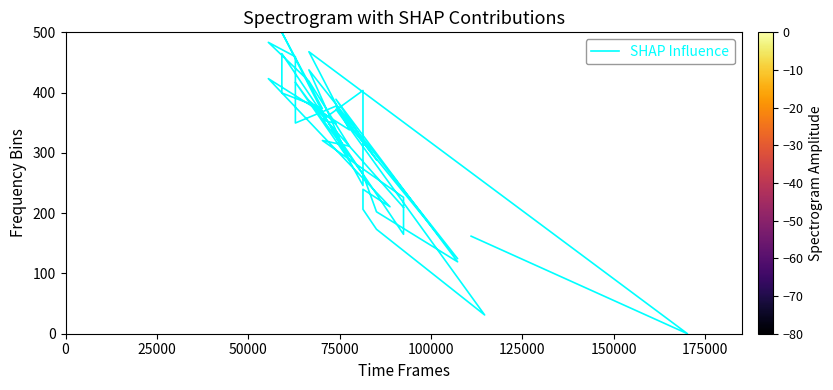

True or false: the data has more than 1 interior local peaks.

True